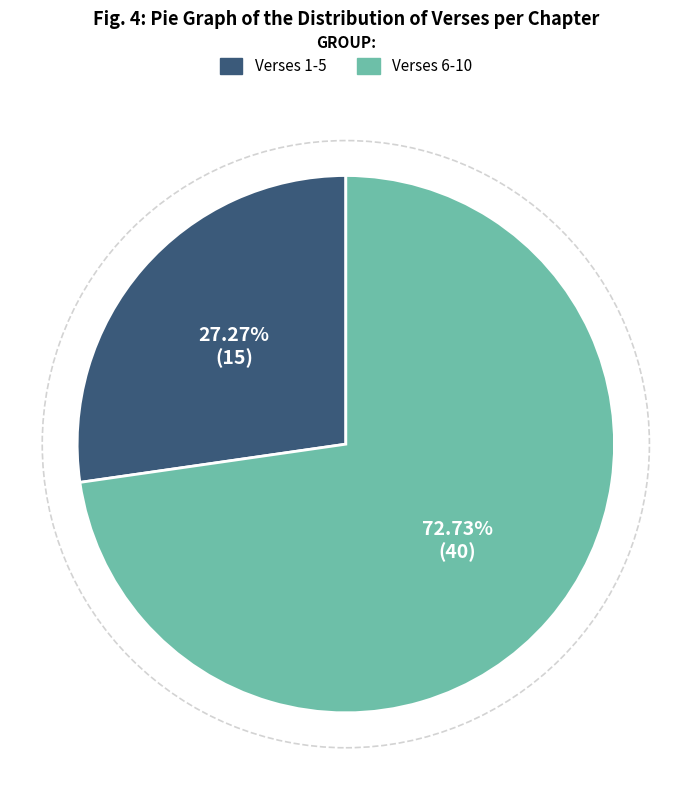

What is the largest slice in the pie chart?

Verses 6-10